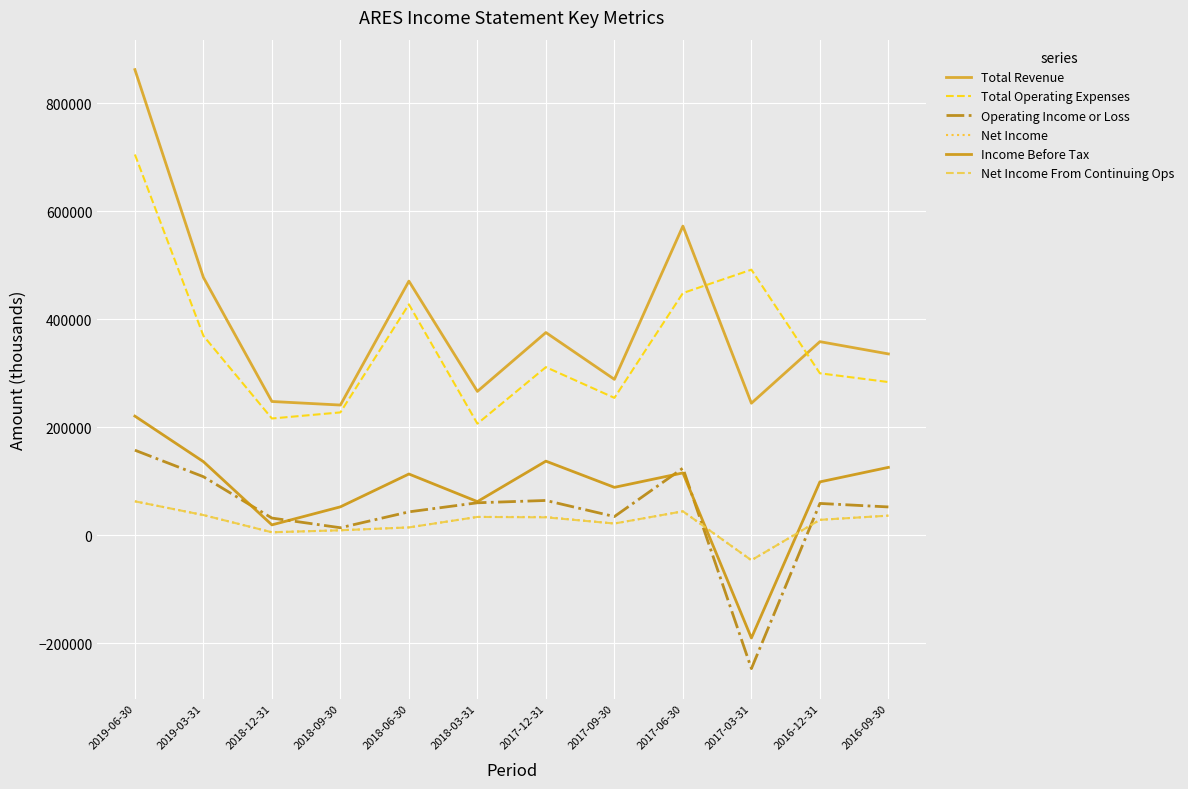

What is the smallest value displayed?

-247300